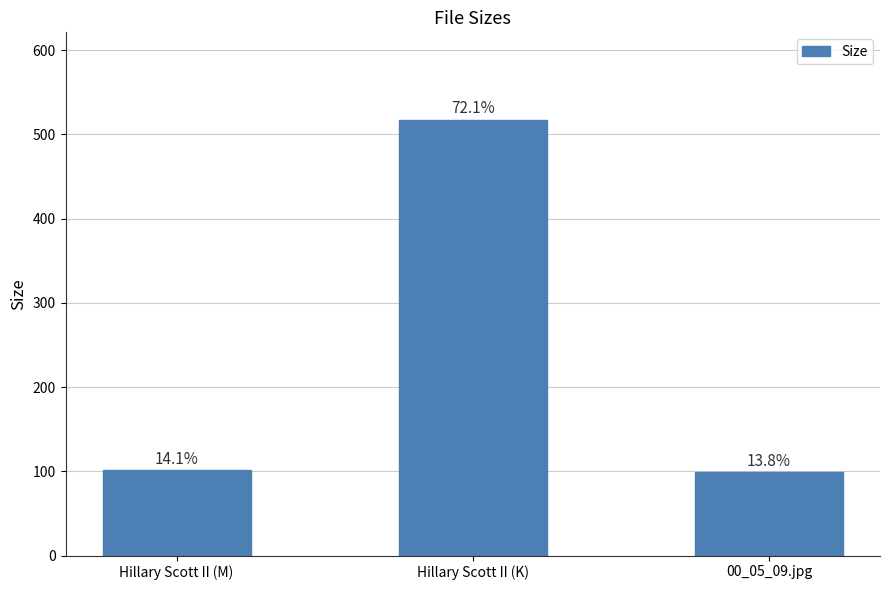

True or false: the data shows 177.6 at 00_05_09.jpg.

False